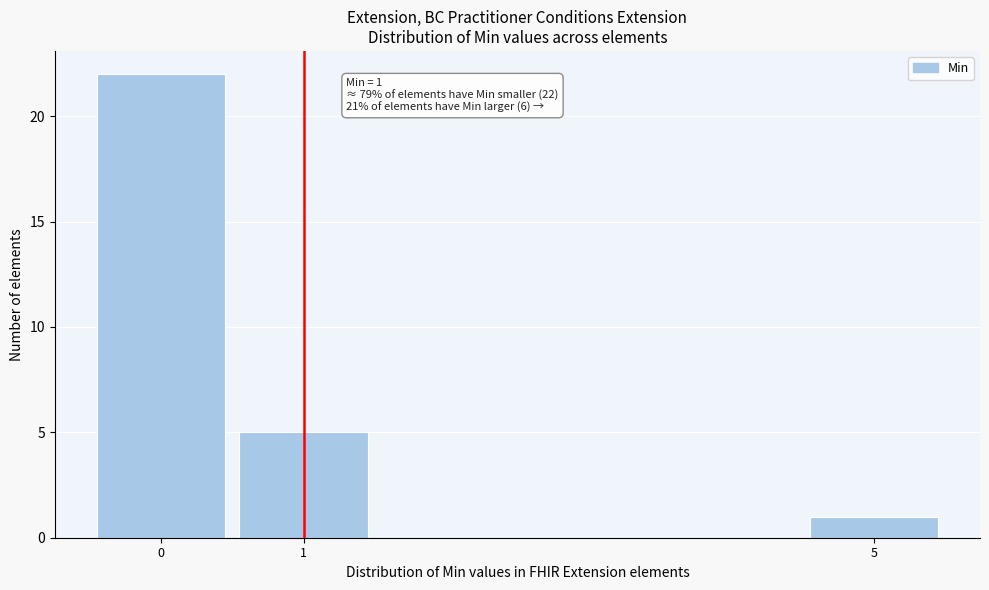

Which range on the x-axis has the tallest bar?

-0.5 to 0.5